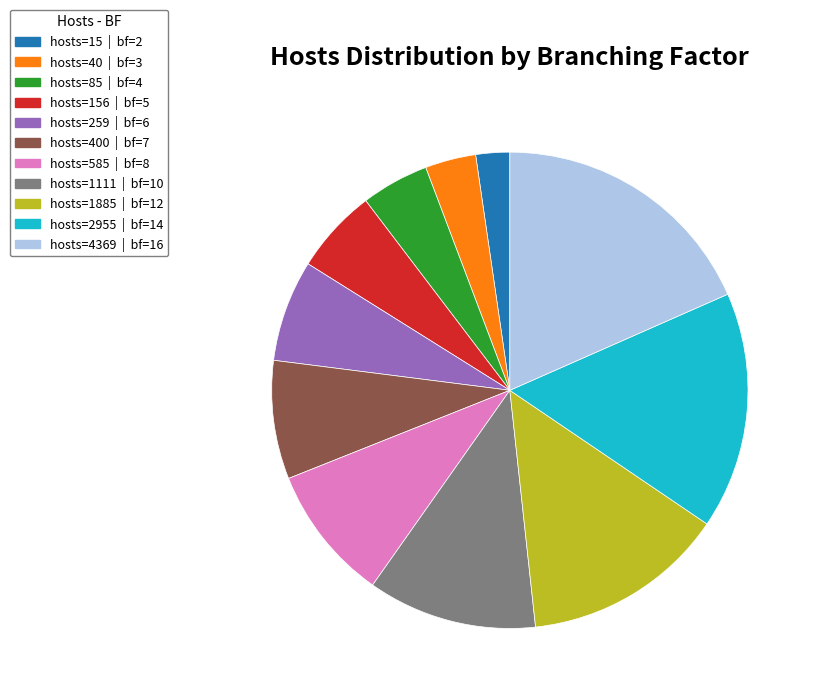

Does any single category account for the majority?

No